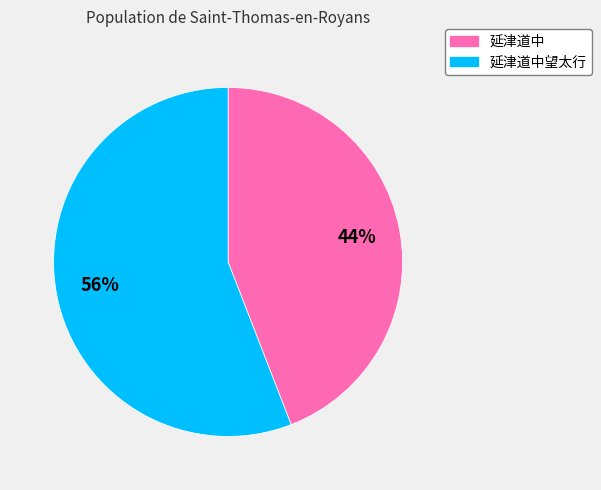

To the nearest percent, what is the average slice percentage?

50%